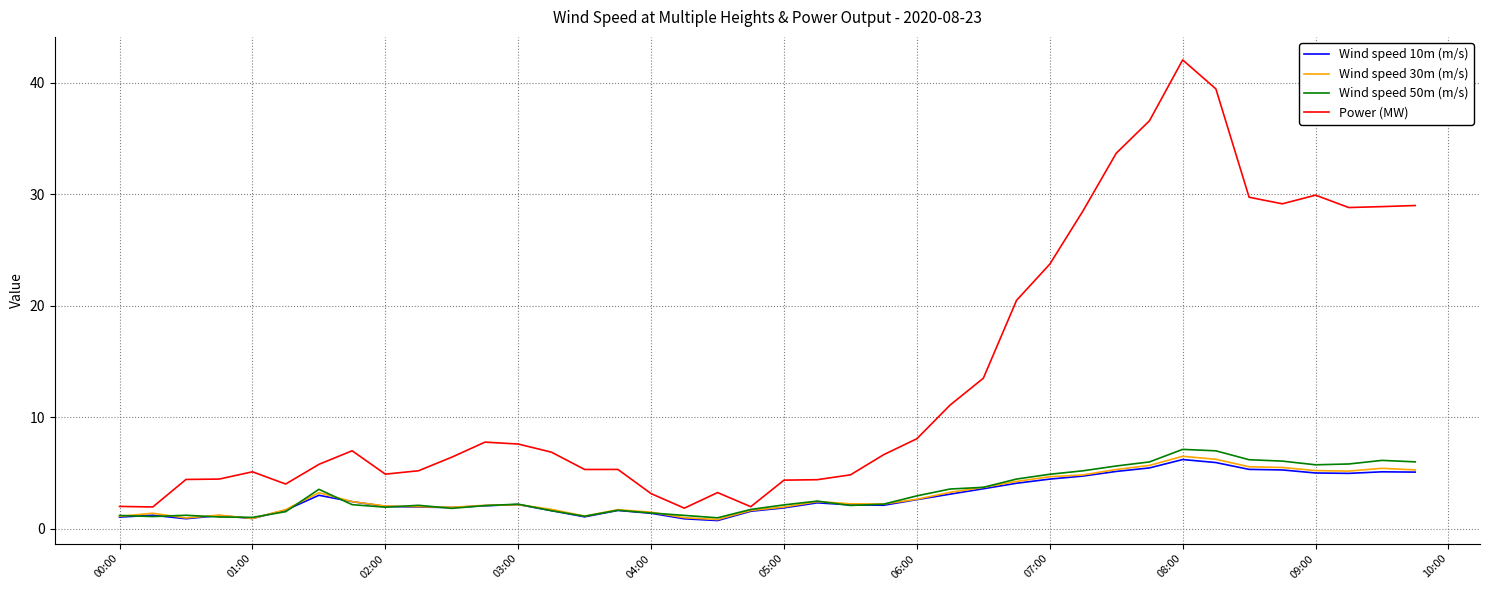

What is the minimum value for Power (MW)?

1.9